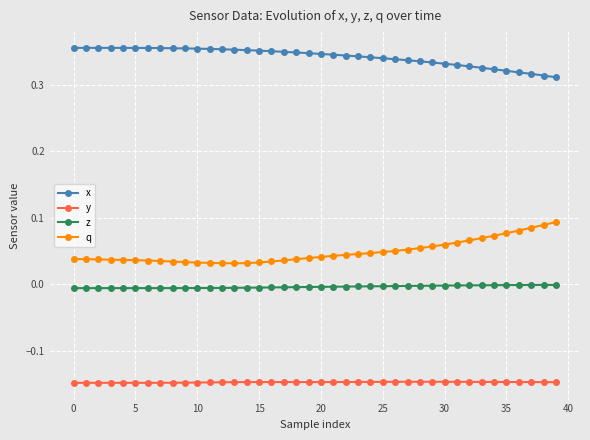

True or false: y and x intersect in this chart.

False